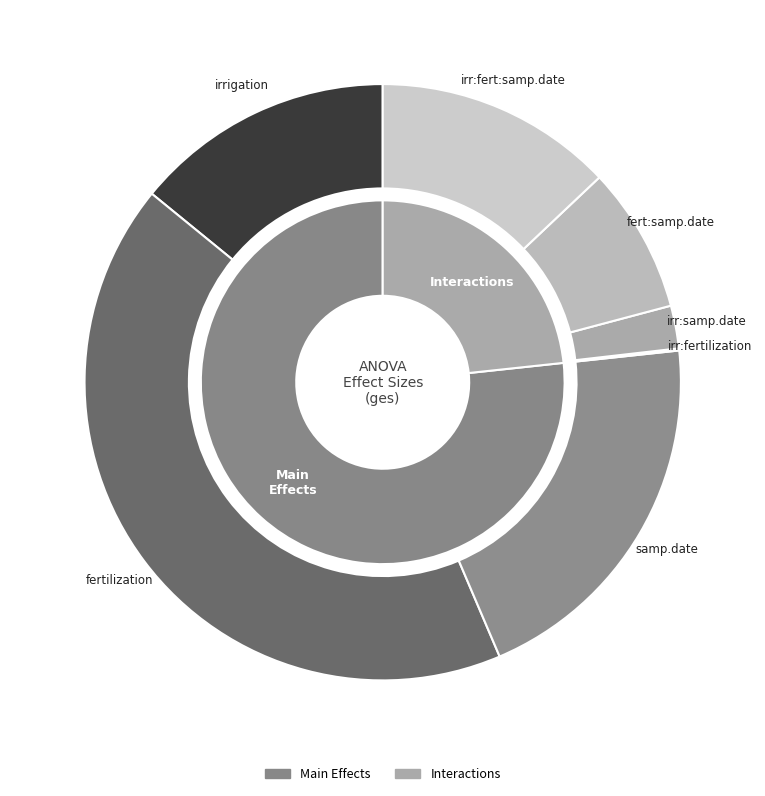

What percentage is NOT represented by irrigation?

85.9%